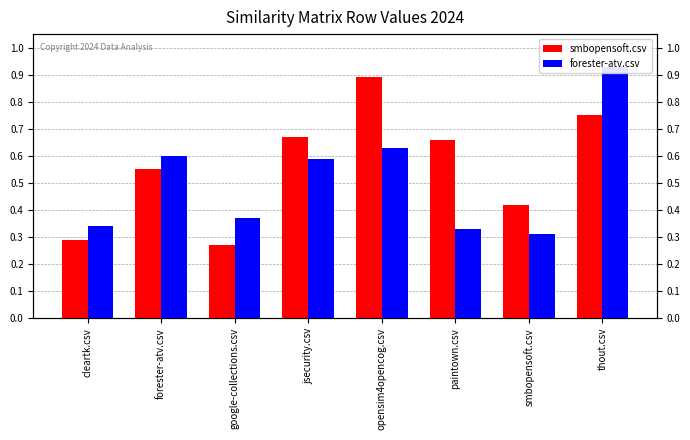

What is the label of the 6th bar from the left?

paintown.csv